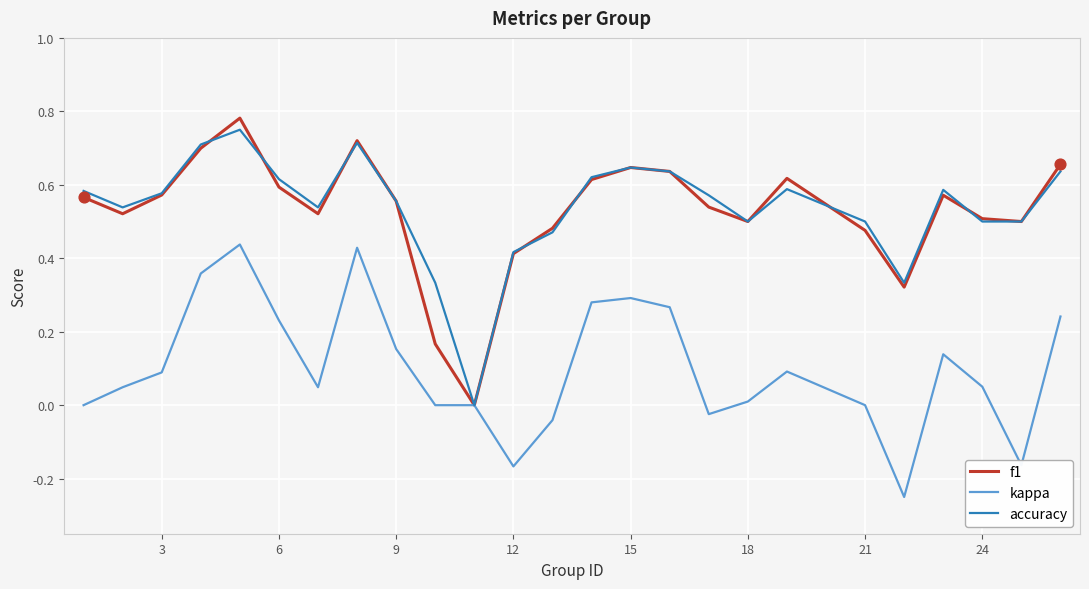

Between 12 and 24, which series saw the biggest shift?

kappa